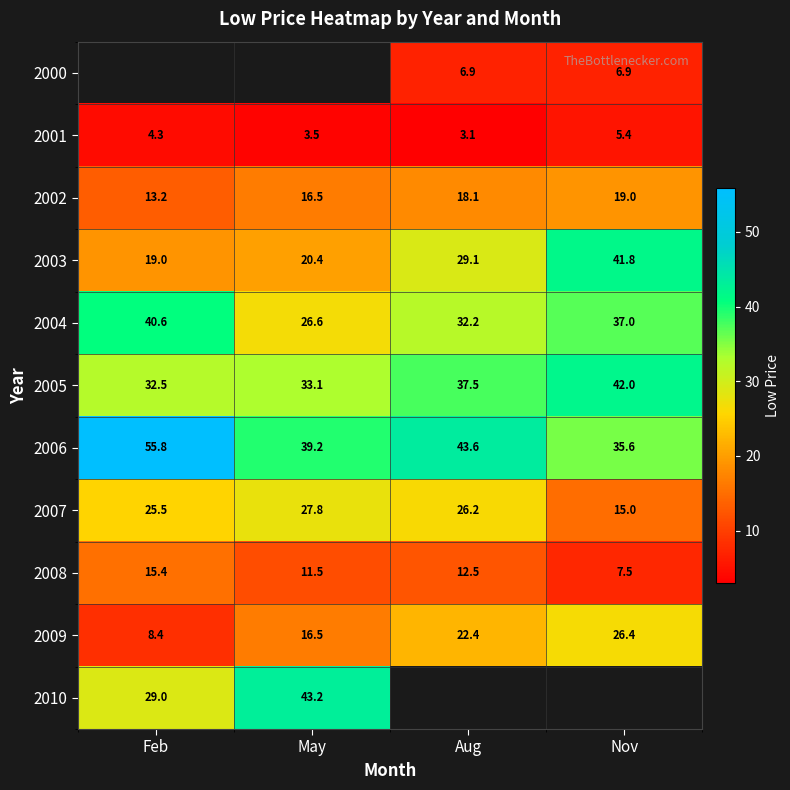

Rank the categories by 2005 value from highest to lowest.

Nov, Aug, May, Feb